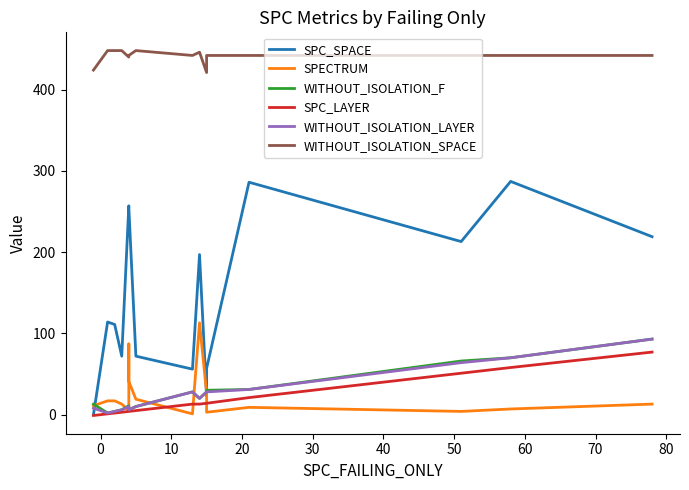

Reading right to left, transcribe all the data shown in this chart.

SPC_SPACE: 219	287	213	286	57	23	197	56	72	255	255	257	72	111	114	0
SPECTRUM: 13	7	4	9	3	27	113	1	19	41	87	5	13	17	17	11
WITHOUT_ISOLATION_F: 93	70	66	31	30	28	20	28	10	6	6	11	6	4	2	13
SPC_LAYER: 77	58	51	21	14	14	13	13	5	4	4	4	3	2	1	-1
WITHOUT_ISOLATION_LAYER: 93	70	64	31	28	28	20	28	10	6	6	10	6	4	2	8
WITHOUT_ISOLATION_SPACE: 442	442	442	442	442	421	446	442	448	442	442	440	448	448	448	424